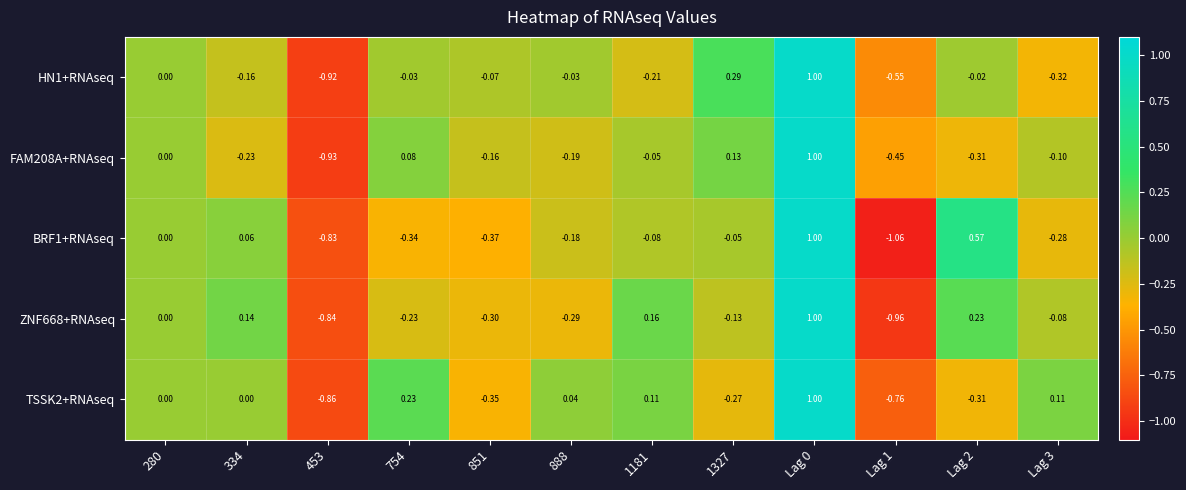

Which series has the largest total across all categories?

HN1+RNAseq